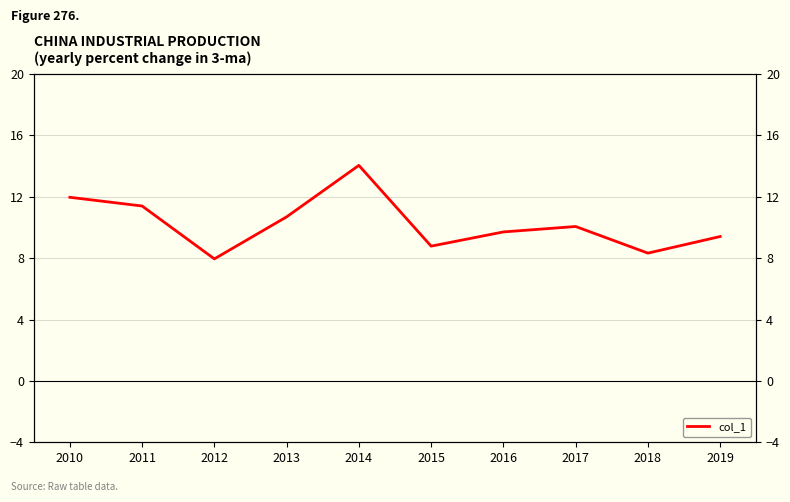

Reading left to right, list all the values displayed in this chart.

2010=12.0	2011=11.4	2012=8.0	2013=10.7	2014=14.0	2015=8.8	2016=9.7	2017=10.1	2018=8.3	2019=9.4